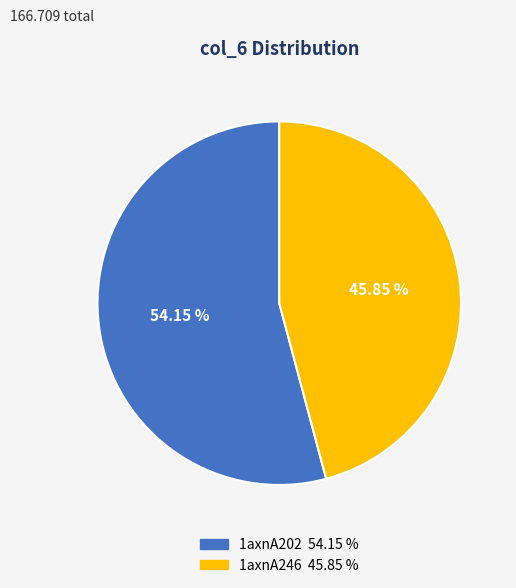

What is the ratio of the value at 1axnA246 to the value at 1axnA202?

0.8